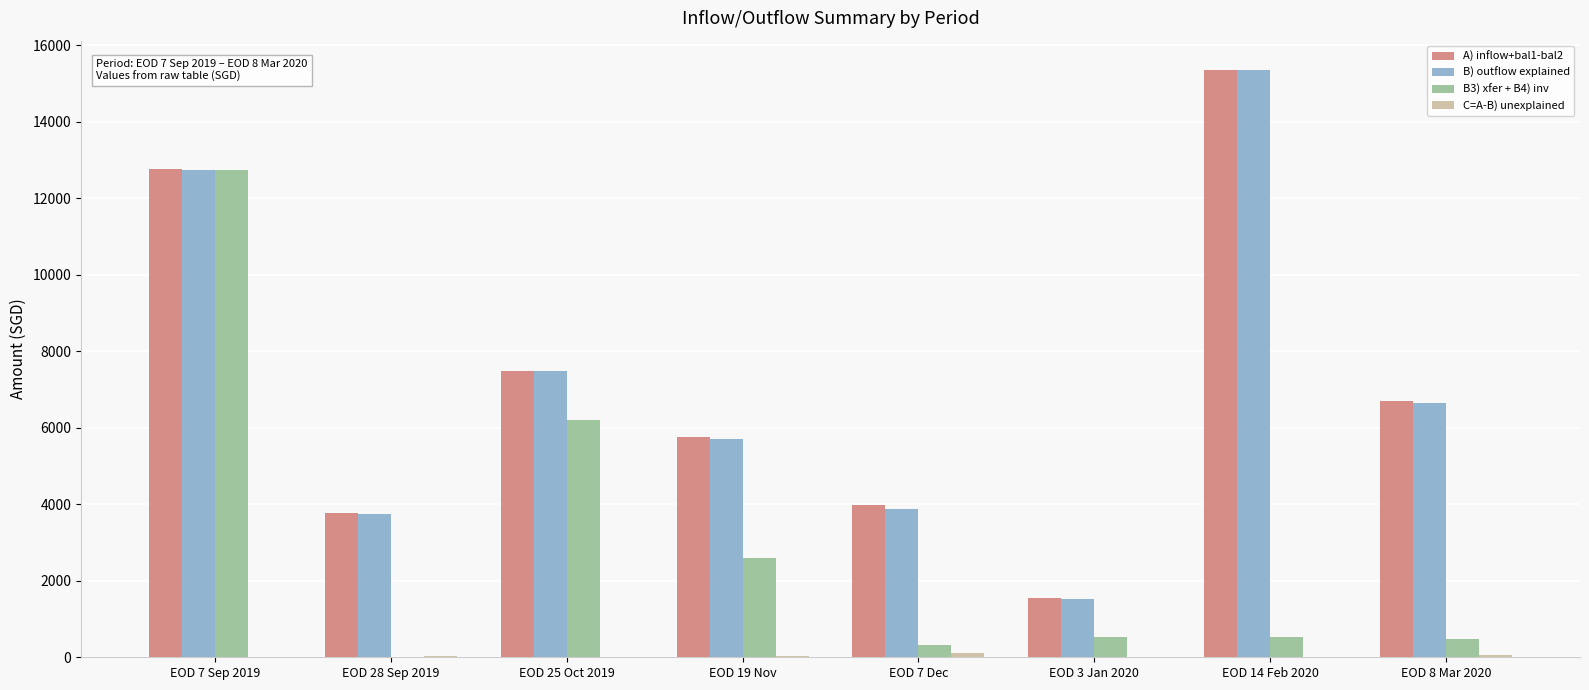

At which label is B) outflow explained closest to 8438?

EOD 25 Oct 2019